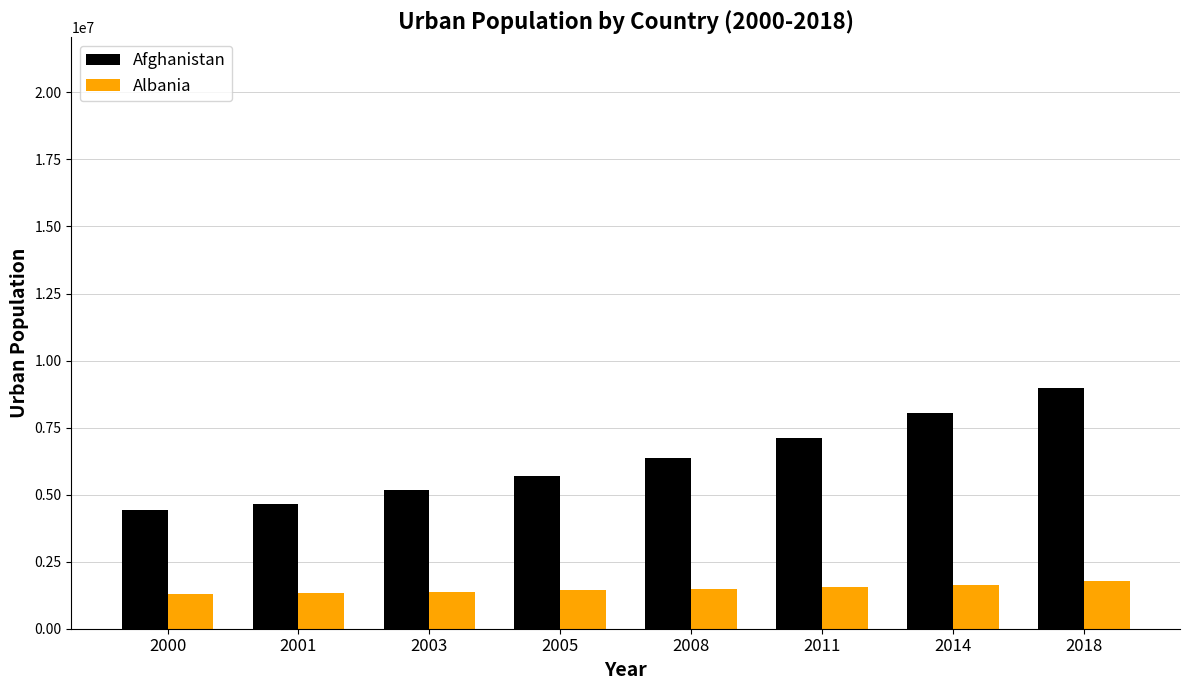

Rank the categories by Afghanistan value from lowest to highest.

2000, 2001, 2003, 2005, 2008, 2011, 2014, 2018